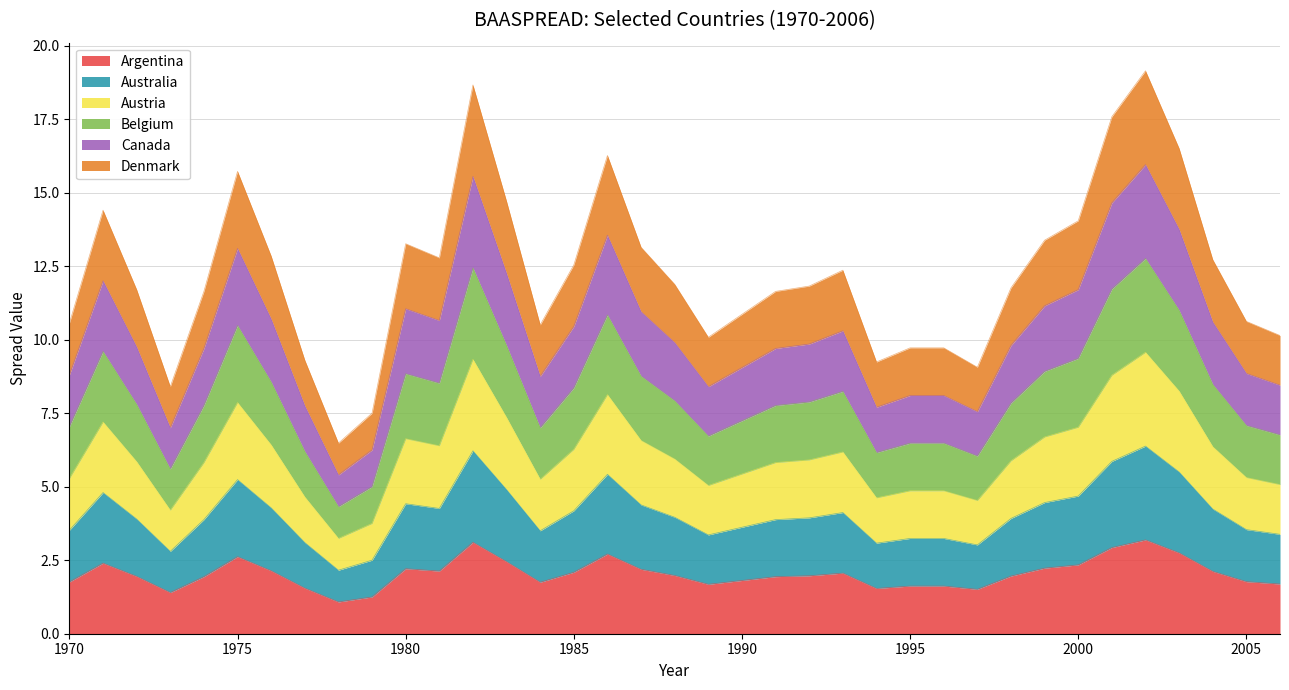

Does the chart have visible grid lines?

Yes